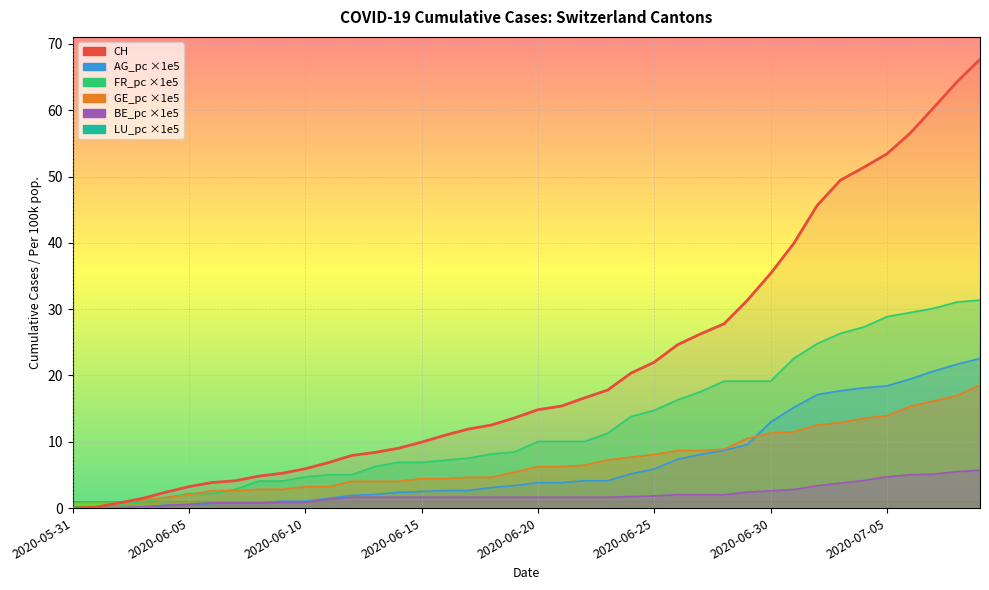

How many intersections are there between FR_pc and GE_pc?

3